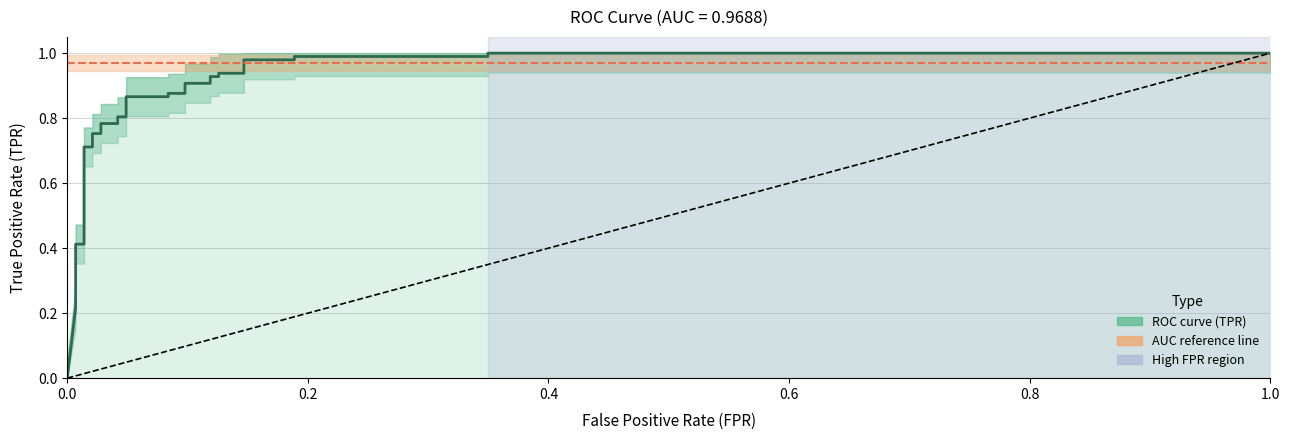

The ROC curve (TPR) series shows 1.6 at 24. True or false?

False